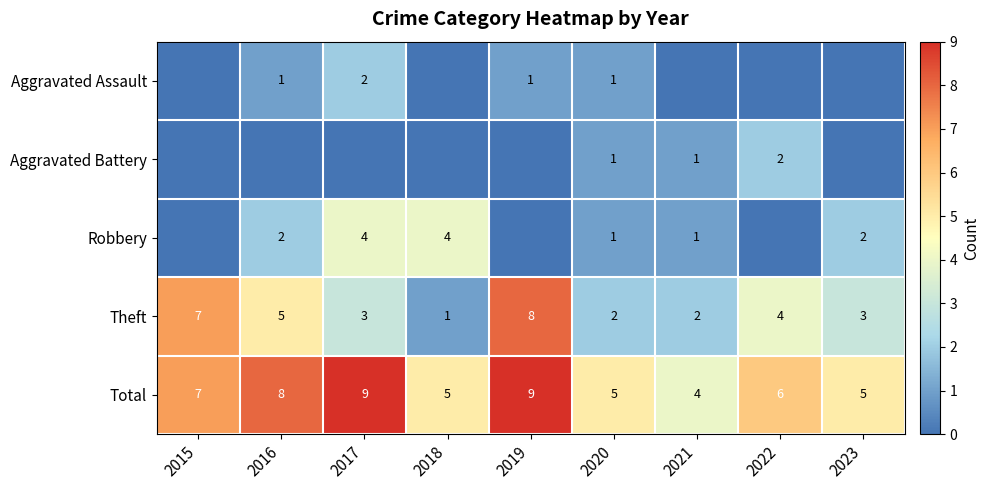

What is the difference between the maximum and minimum values in the Aggravated Assault series?

2